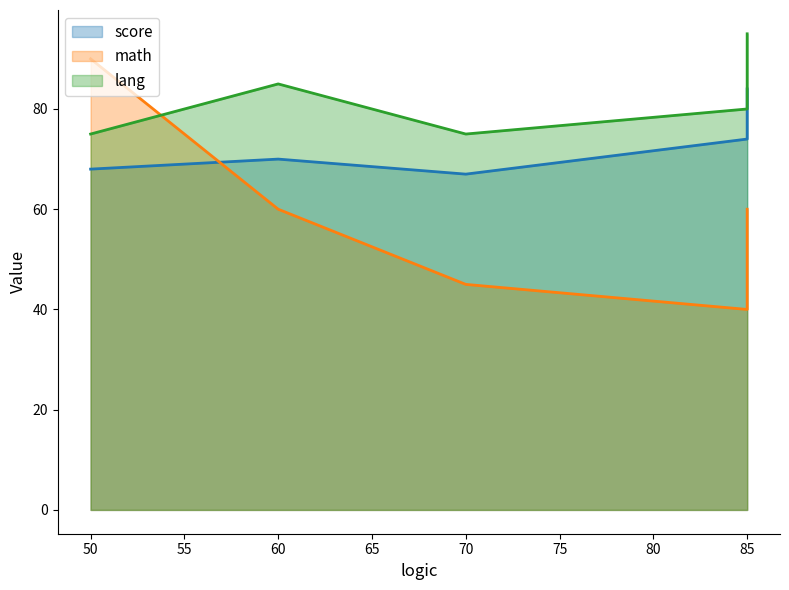

The score series shows 68 at 50. True or false?

True